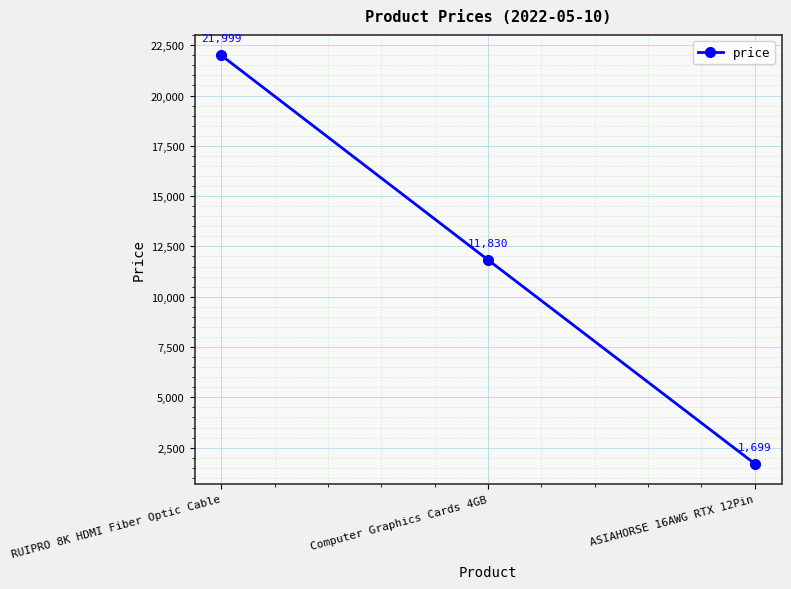

How many lines are shown in the chart?

1